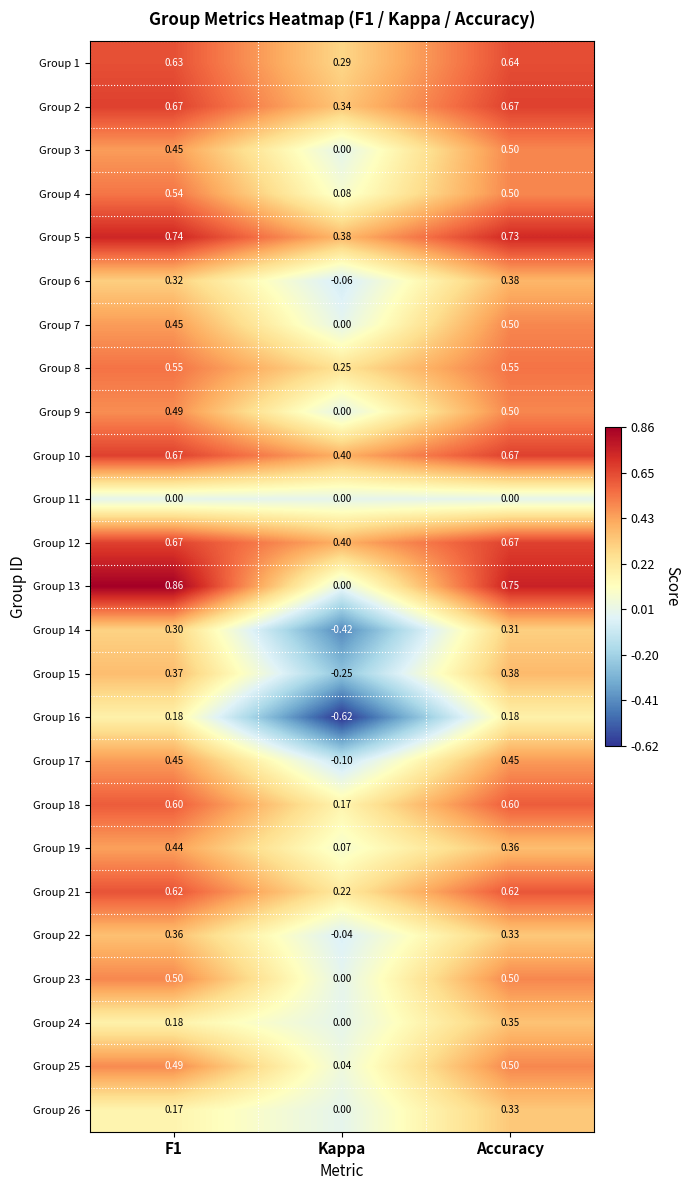

At which label does Group 9 reach its peak?

Accuracy